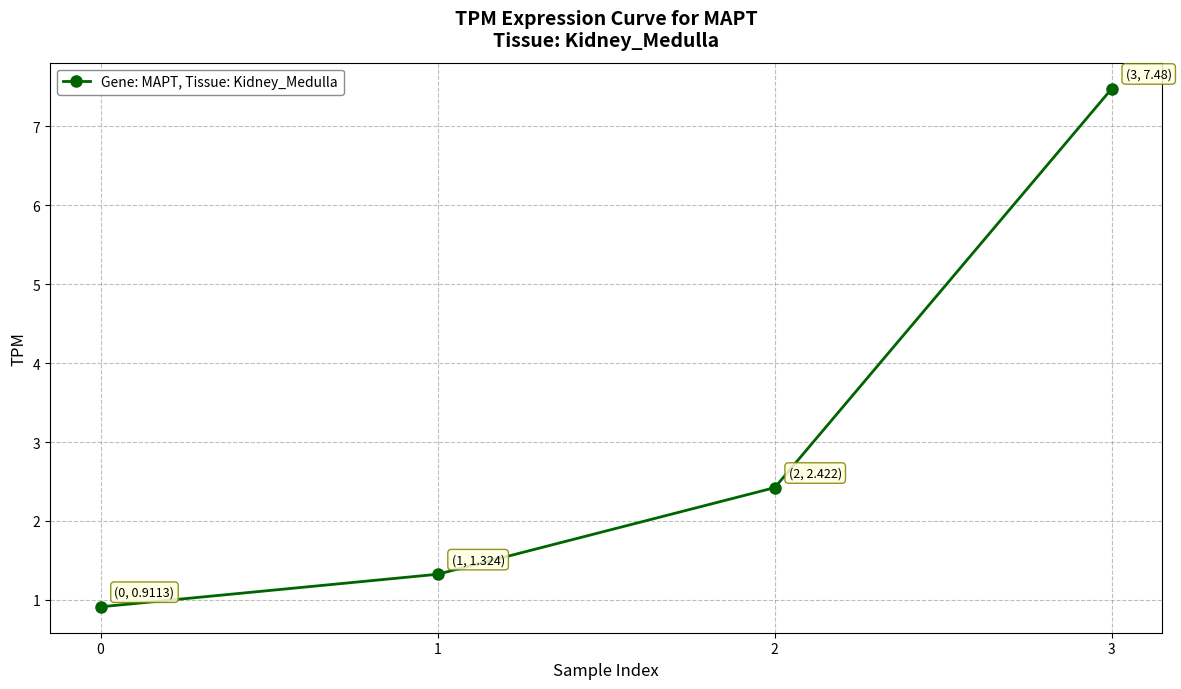

Count the number of categories in the chart.

4